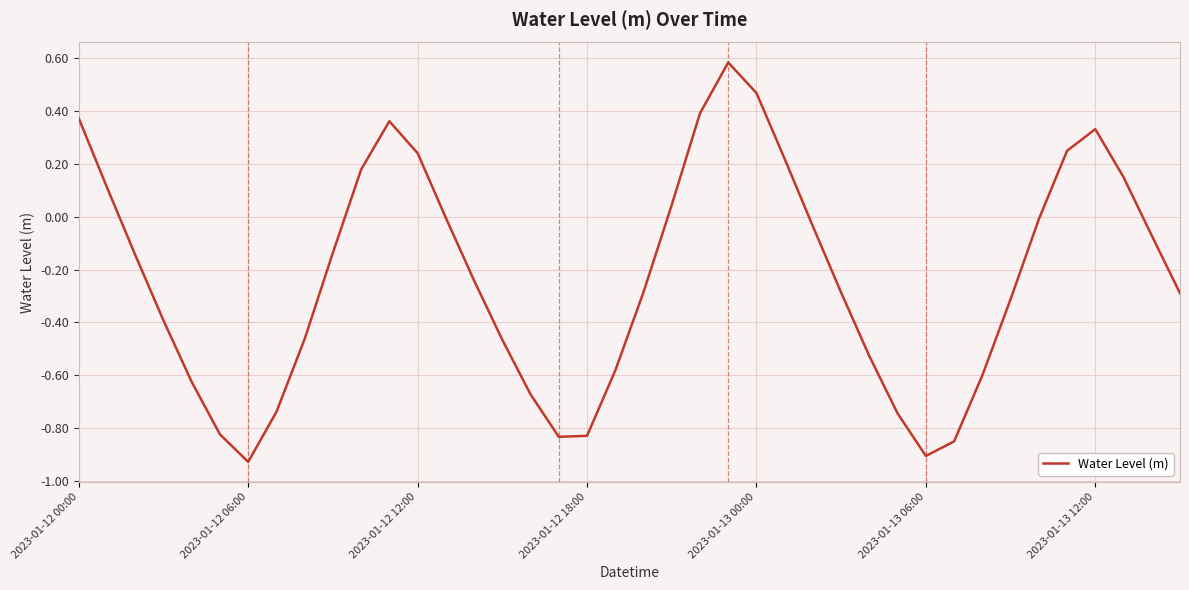

What is the difference between the maximum and minimum values?

1.5